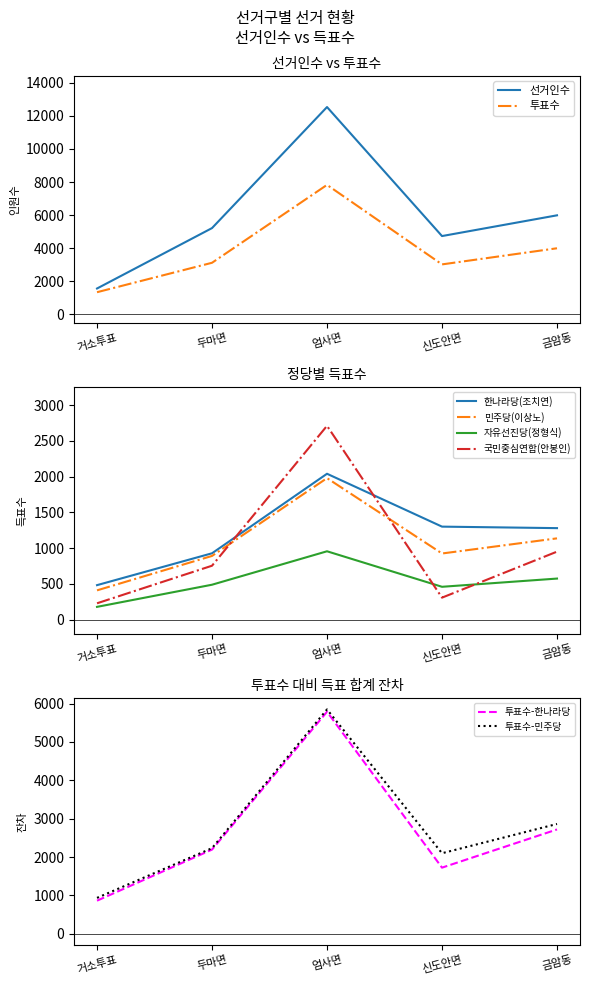

Which series has the widest spread of values?

선거인수